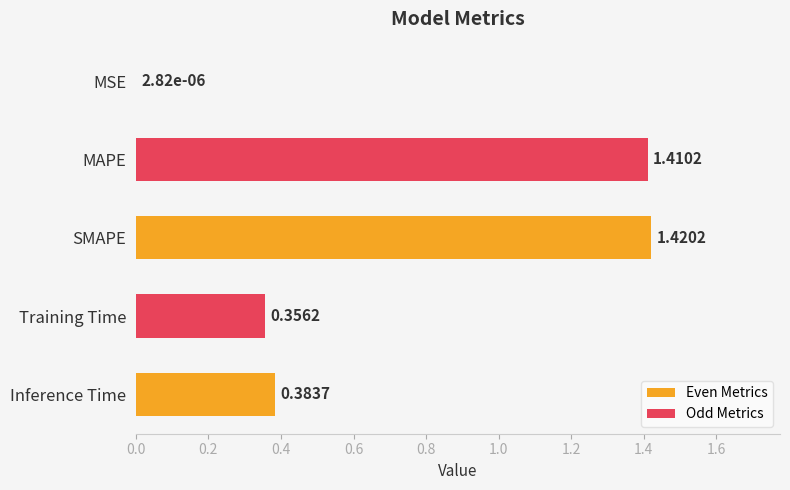

What is the sum of the values at SMAPE and MAPE?

2.8